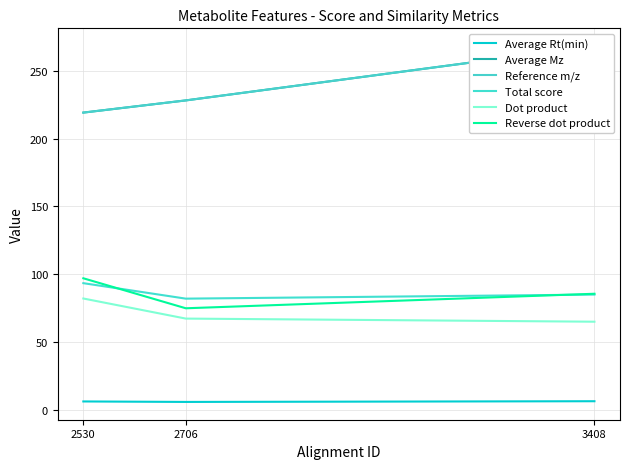

At which label does Total score first exceed 85?

2530